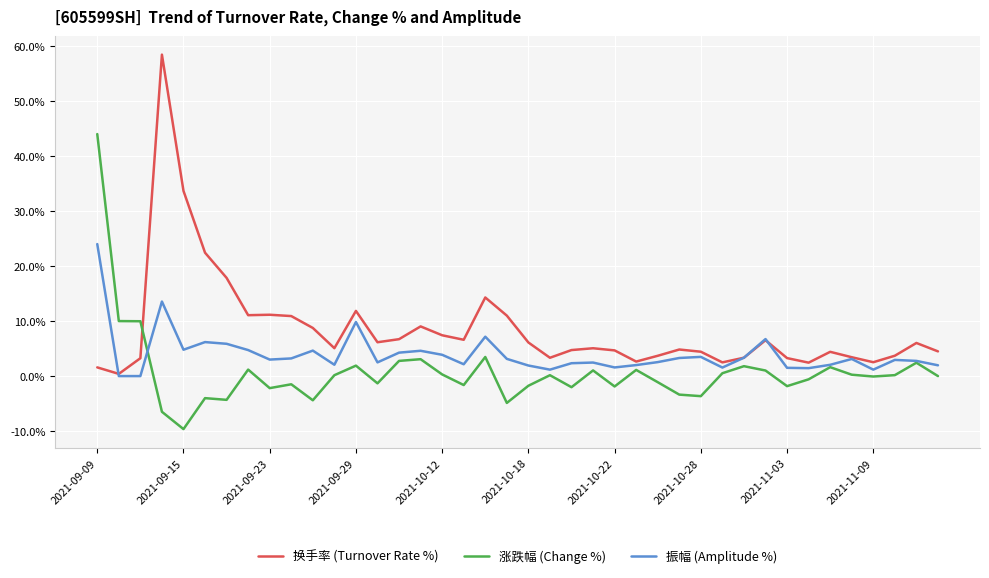

What is the greatest value displayed?

58.4